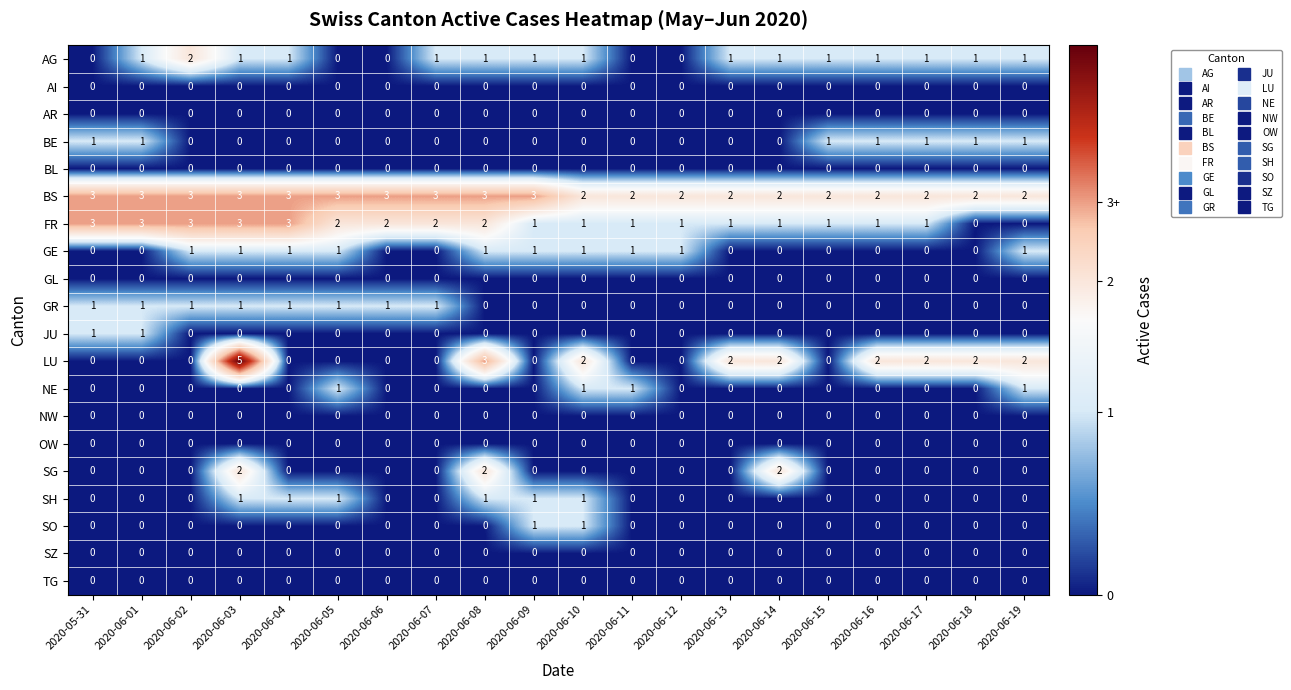

Which series has the largest total across all categories?

BS